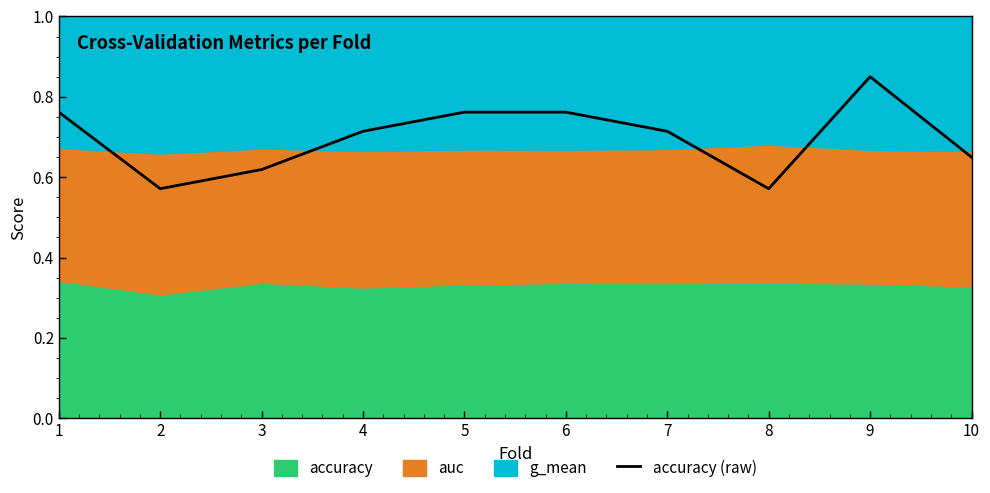

Rank the categories by value from lowest to highest.

2, 8, 3, 10, 4, 7, 1, 5, 6, 9